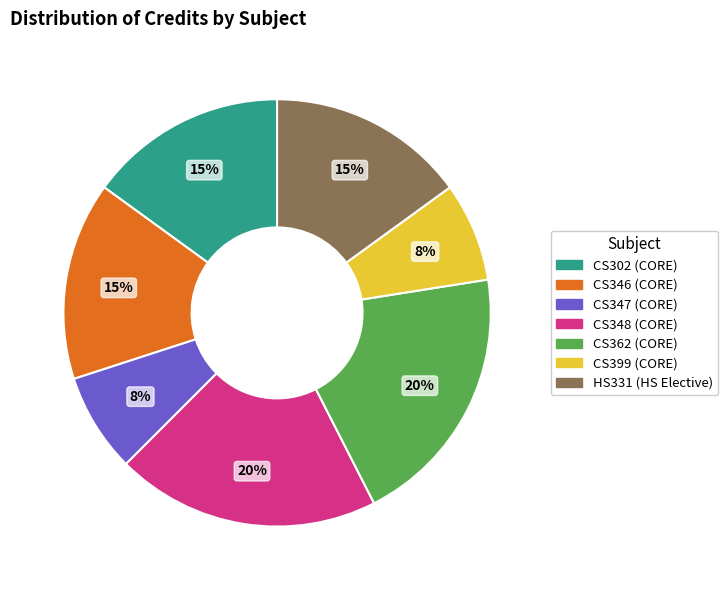

Count the number of slices in the pie.

7